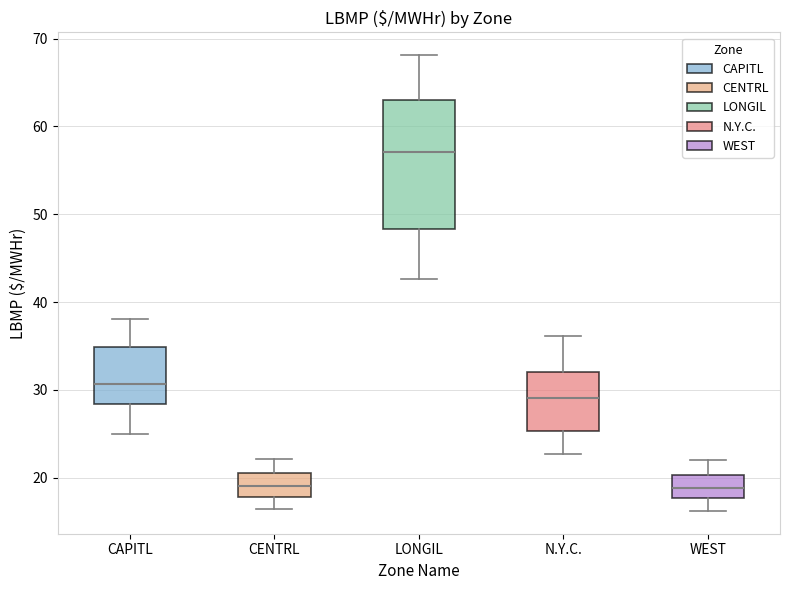

Where does the median line of the box for CAPITL sit on the y-axis? The values are not printed on the chart, so give them approximately, as read against the axis.

31